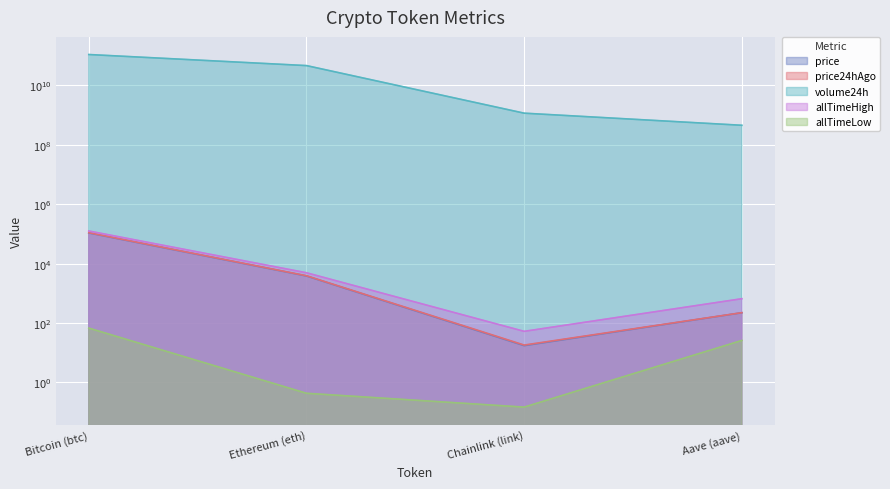

What is the greatest value displayed?

110275381349.0